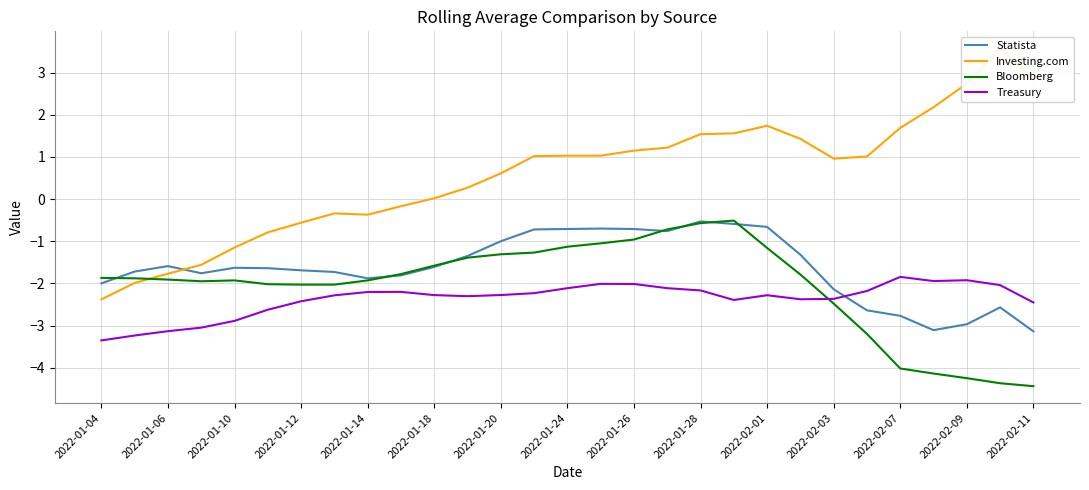

True or false: Investing.com has a value of 2.2 at 25.

True